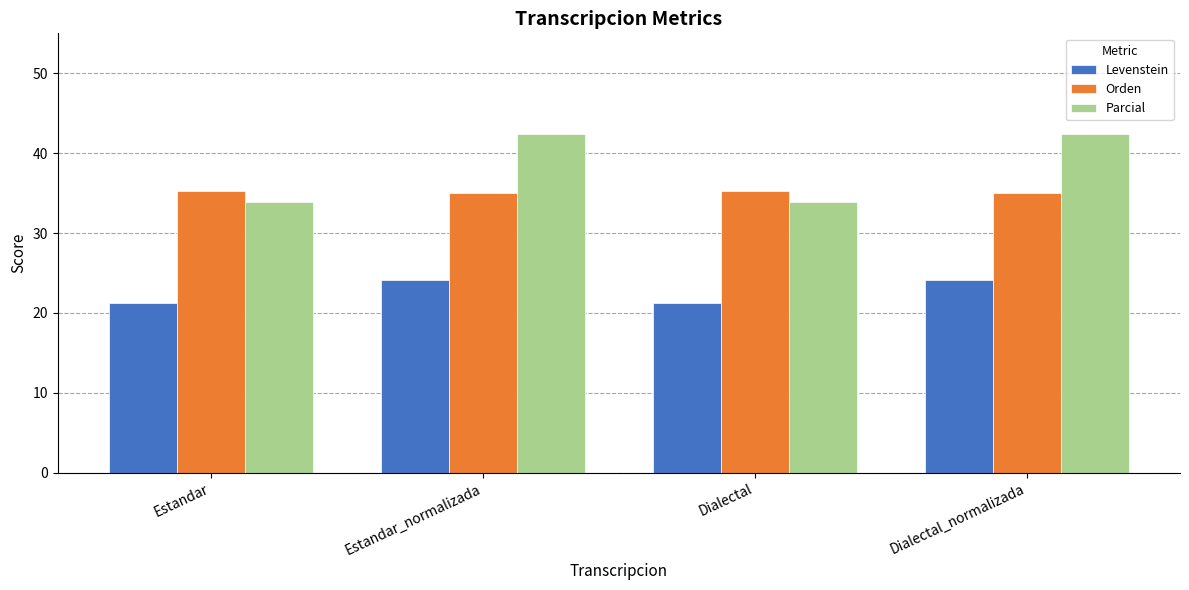

Which series has the widest spread of values?

Parcial